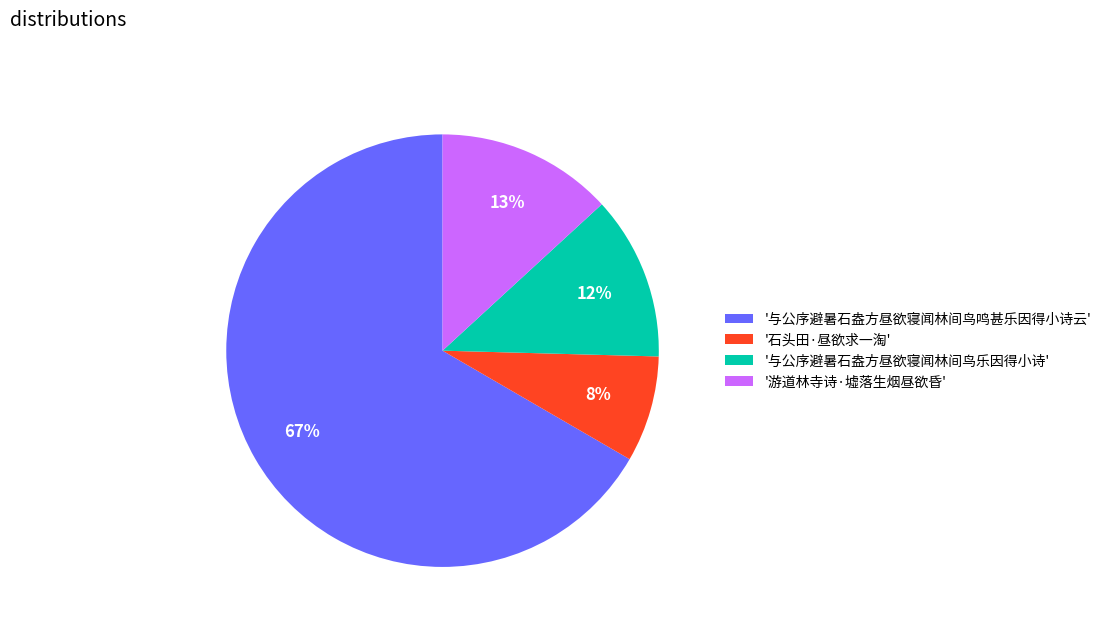

Is there a majority slice in this chart?

Yes